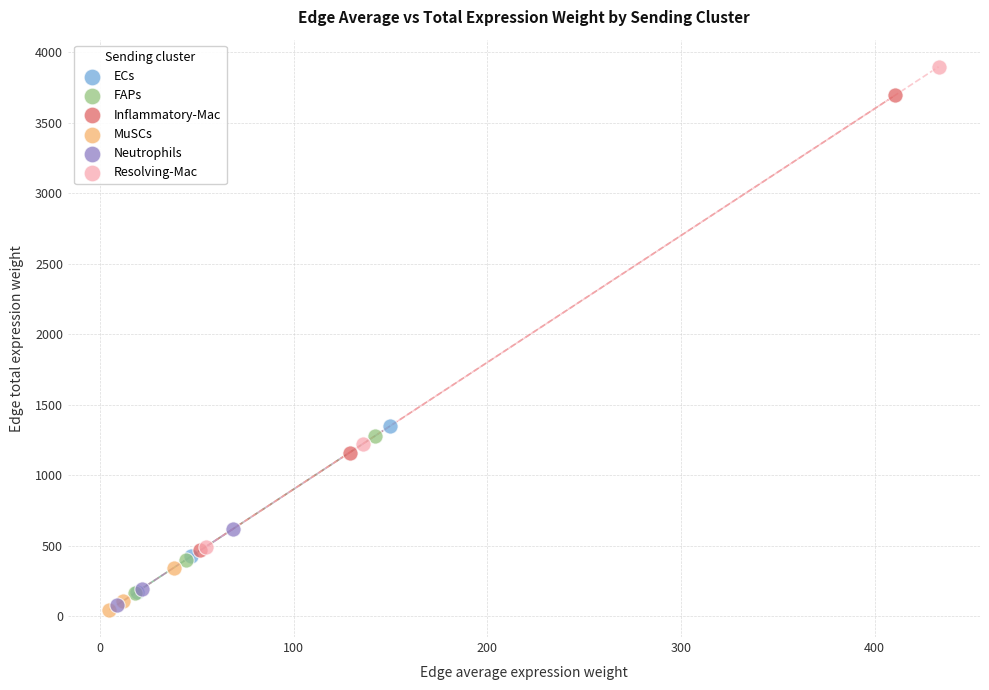

What are all the series names shown in the legend?

ECs, FAPs, Inflammatory-Mac, MuSCs, Neutrophils, Resolving-Mac